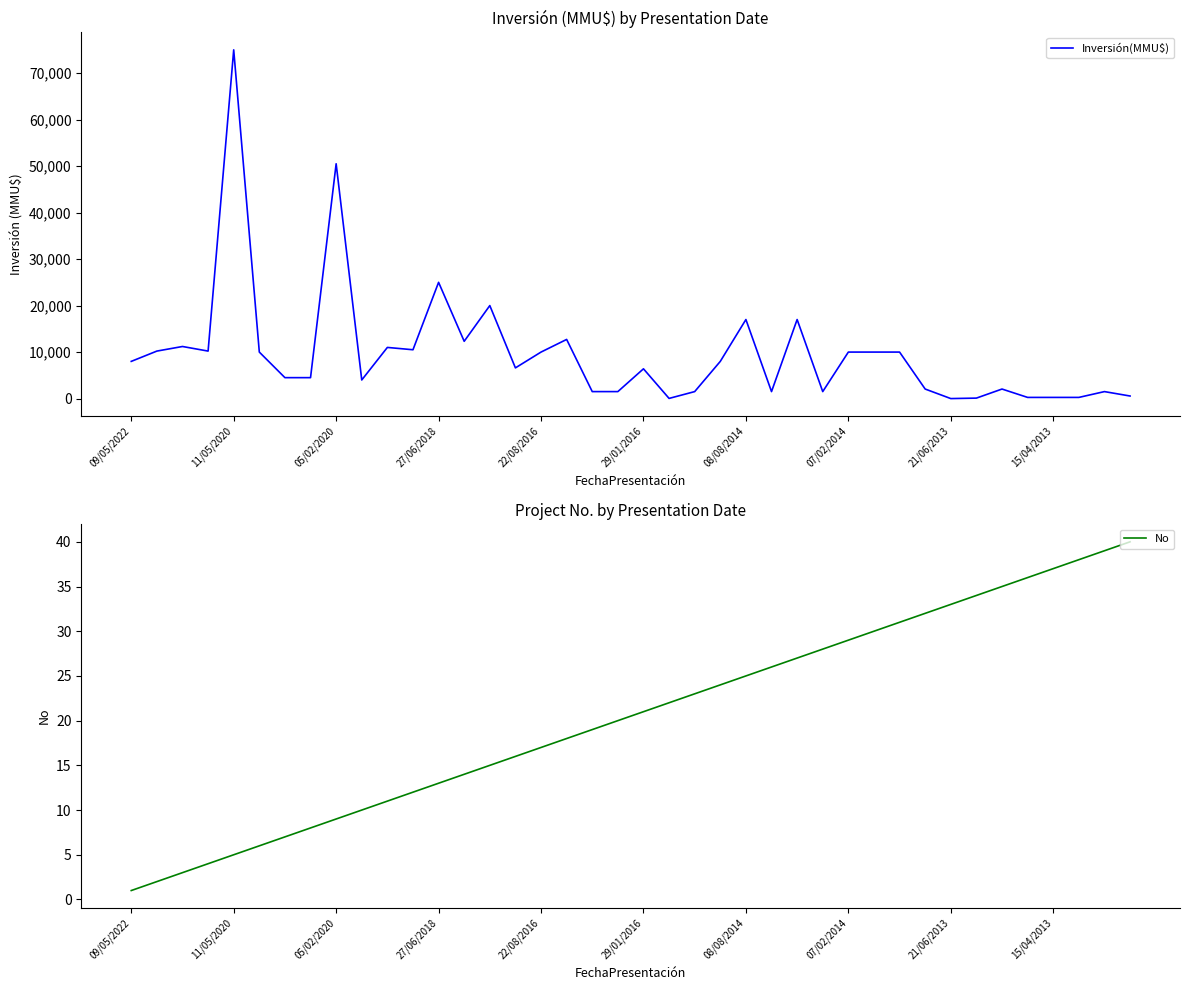

True or false: No has more than 1 points higher than both neighbors.

False